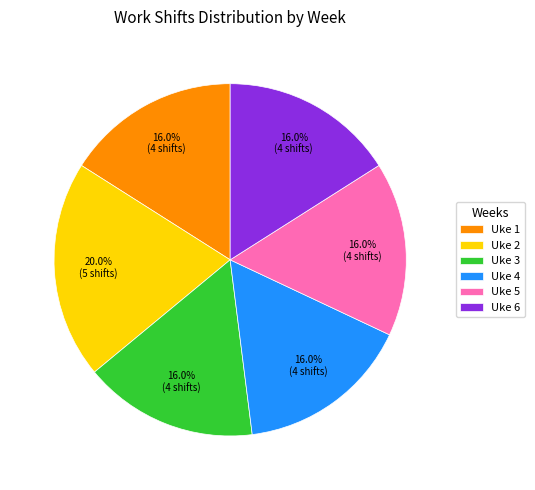

What is the ratio of the value at Uke 4 to the value at Uke 6?

1.0